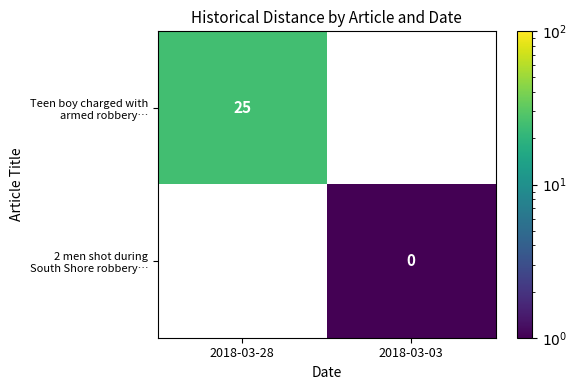

At which label is Teen boy charged with armed robbery… closest to 25?

2018-03-28